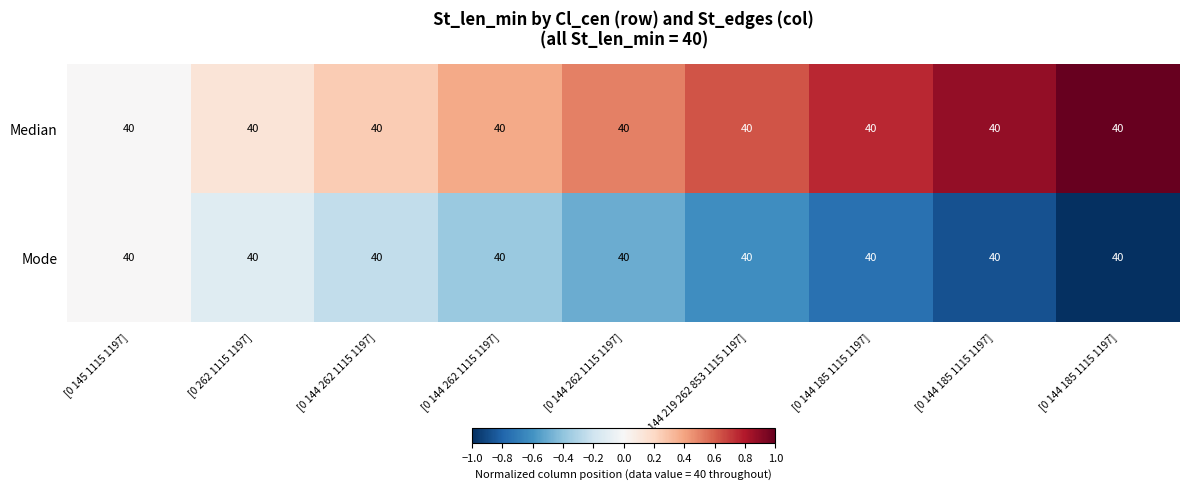

List the series in order of their overall mean, highest first.

Median, Mode